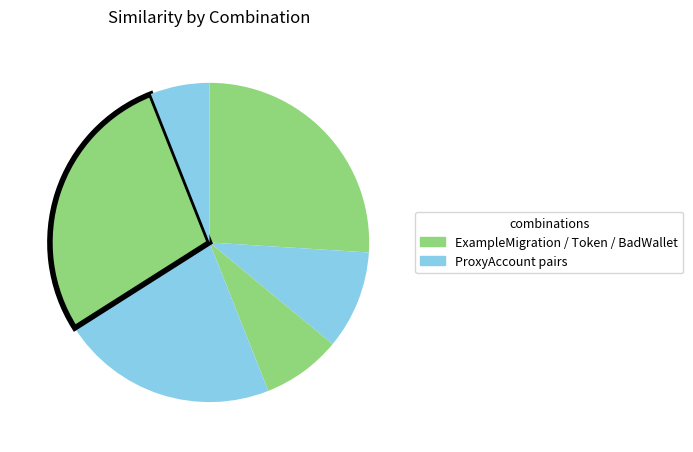

How many slices are in this pie chart?

6